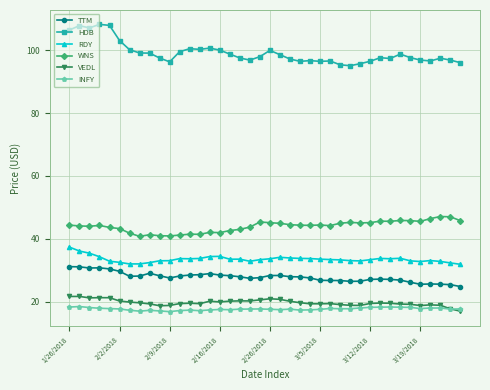

True or false: HDB has more than 0 interior local peaks.

True